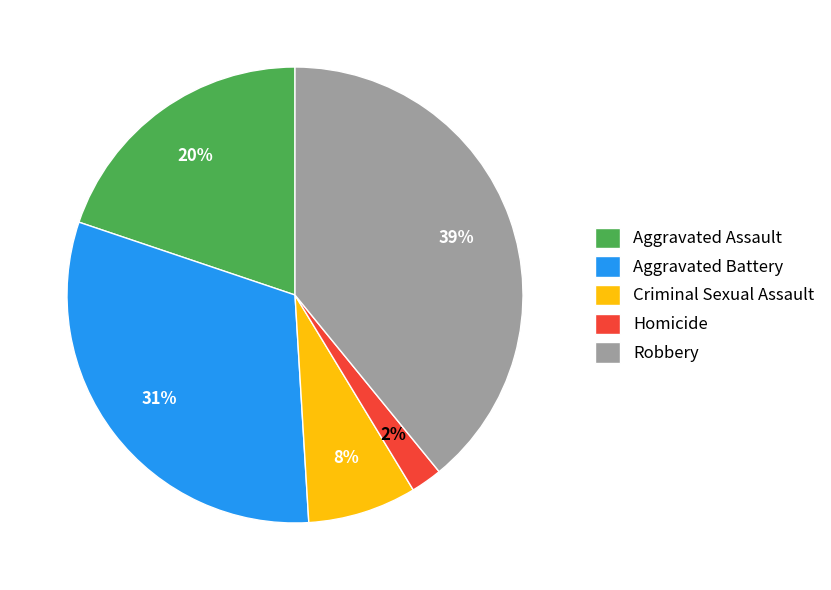

To the nearest percent, what percentage of the pie is Robbery?

39%